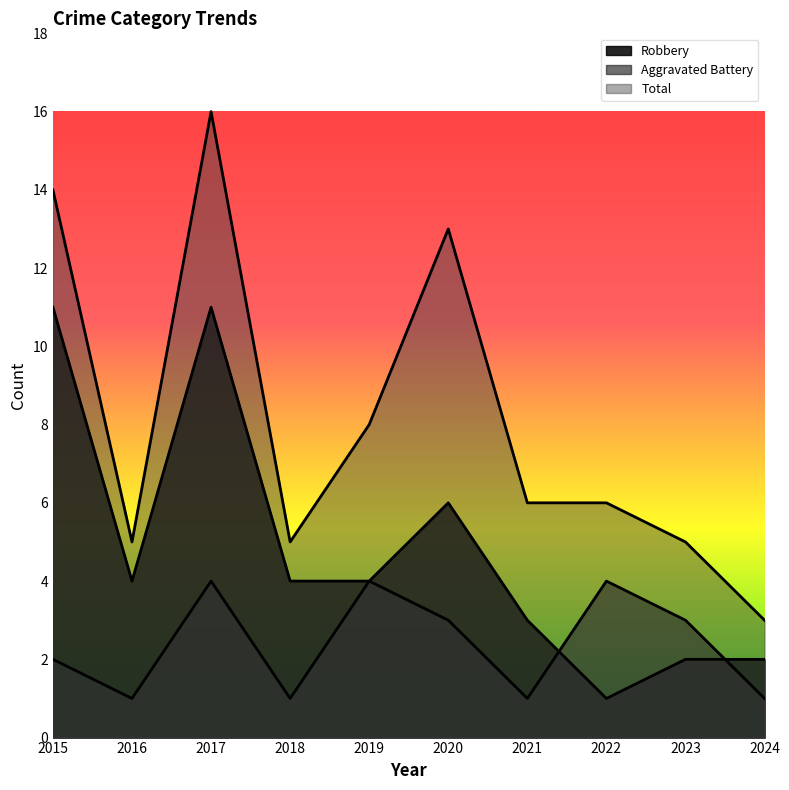

At which category does Aggravated Battery reach its first local valley?

2016